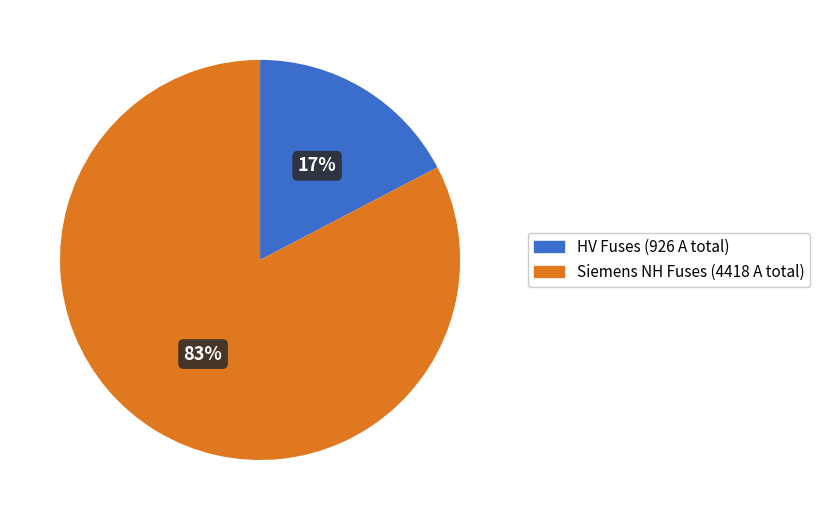

Is there a majority slice in this chart?

Yes